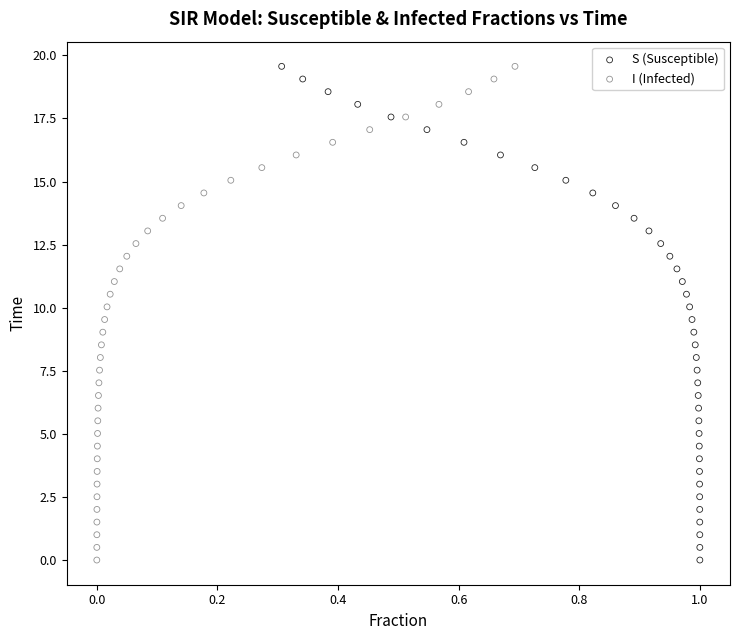

What are all the series names shown in the legend?

S (Susceptible), I (Infected)